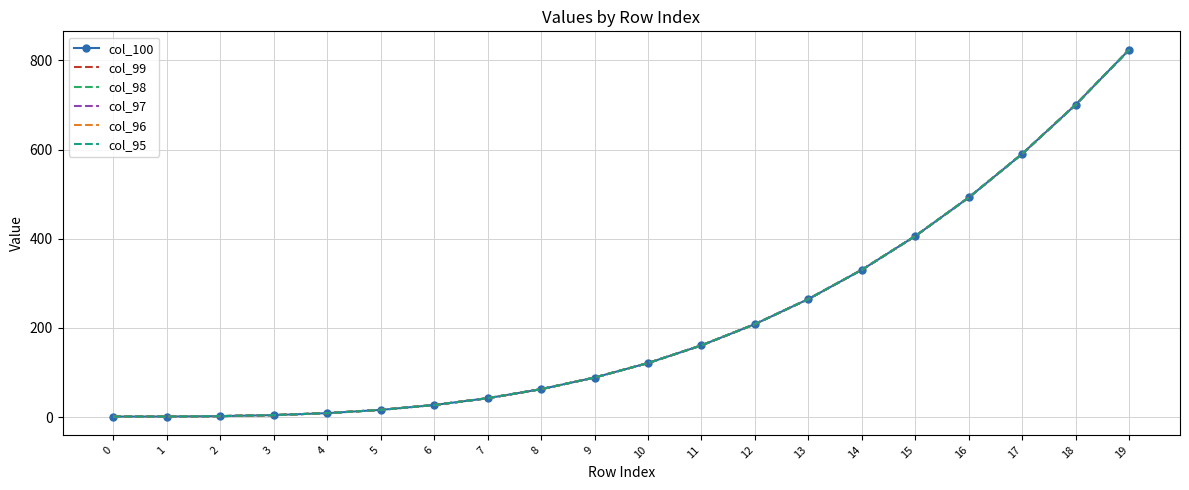

Is it true that col_99 equals 208.4 at 12?

True